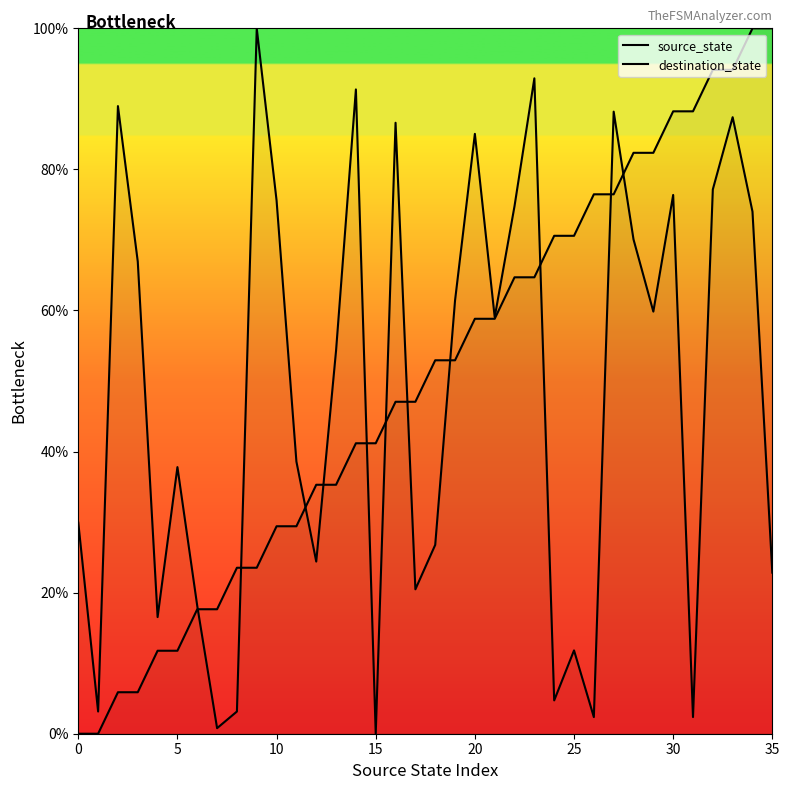

What is the difference between the destination_state values at 27 and 24?

83.5